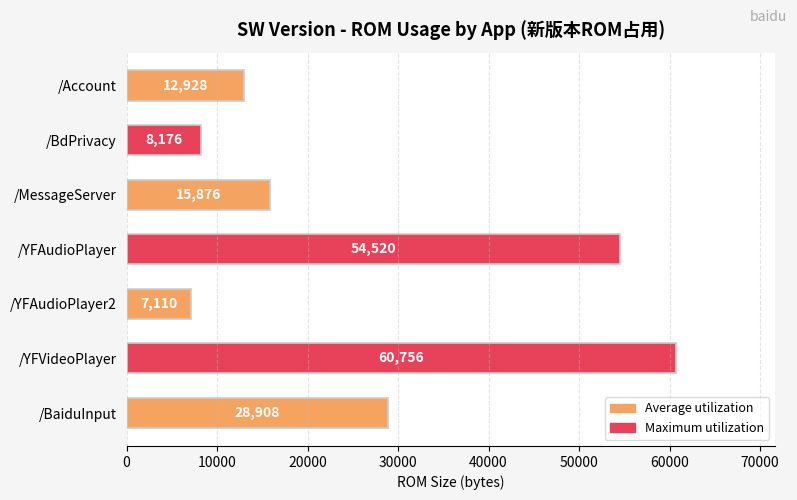

Reading bottom to top, transcribe all the data shown in this chart.

/BaiduInput=28908	/YFVideoPlayer=60756	/YFAudioPlayer2=7110	/YFAudioPlayer=54520	/MessageServer=15876	/BdPrivacy=8176	/Account=12928